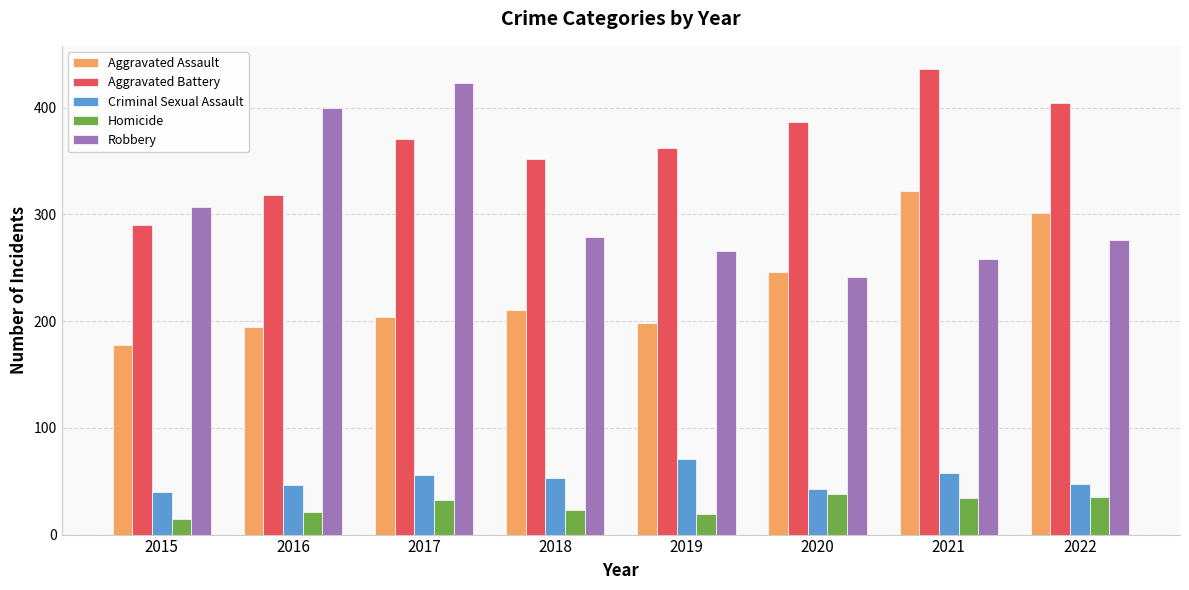

What is the value of the Aggravated Assault bar at the 3rd from the left?

204